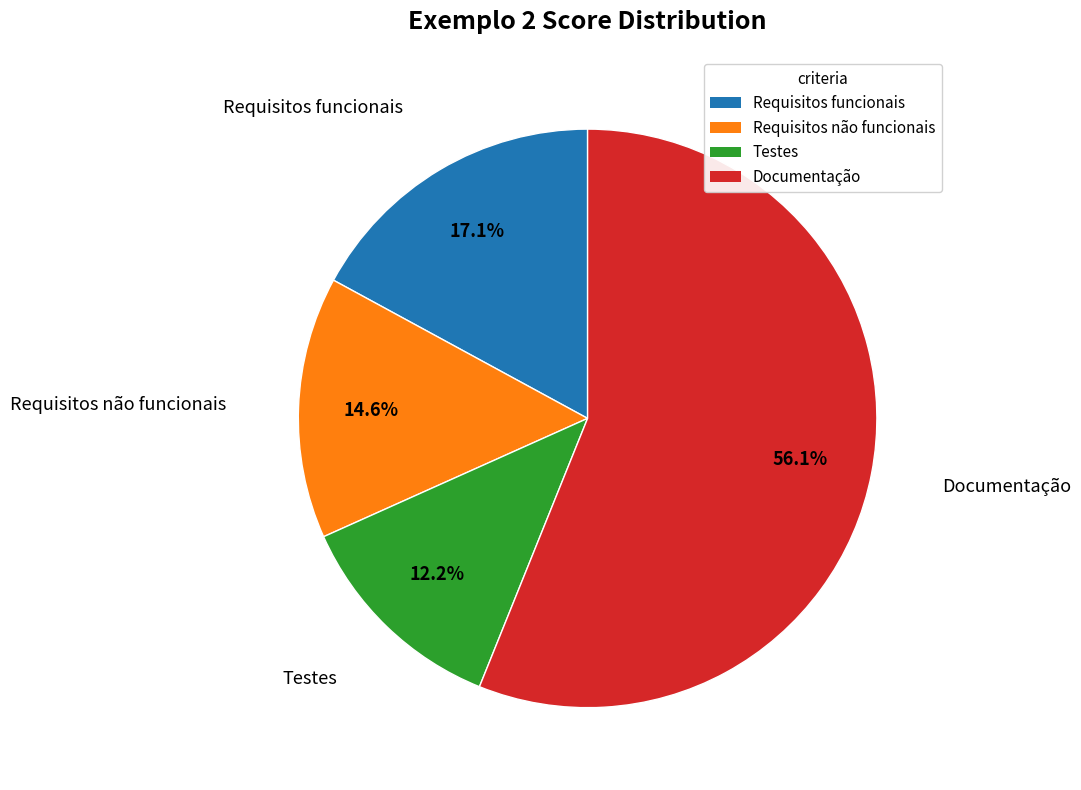

Does any single category account for the majority?

Yes